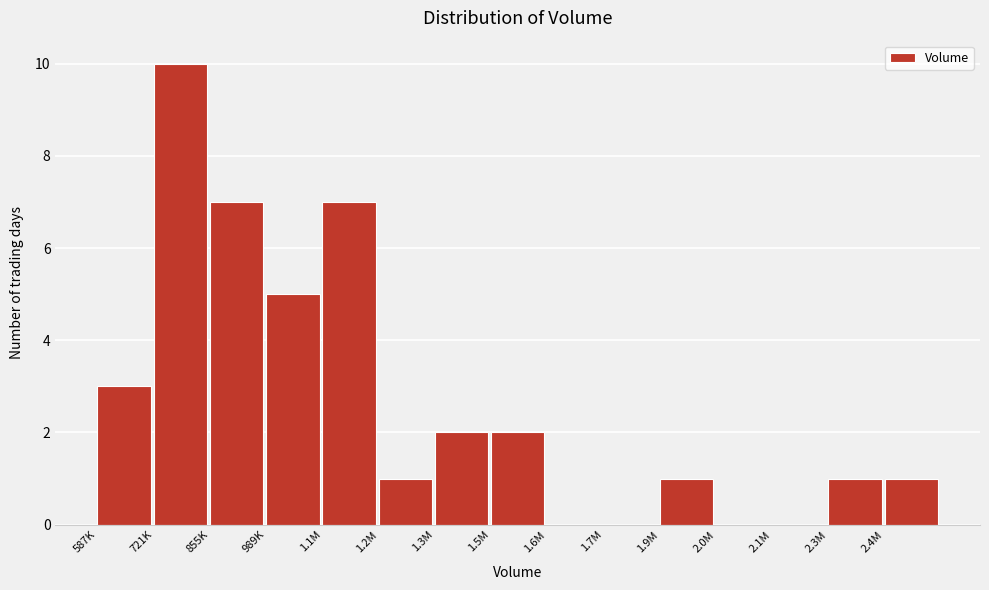

Reading left to right, what are all the values shown in this chart?

587K=3	721K=10	855K=7	989K=5	1.1M=7	1.2M=1	1.3M=2	1.5M=2	1.6M=0	1.7M=0	1.9M=1	2.0M=0	2.1M=0	2.3M=1	2.4M=1